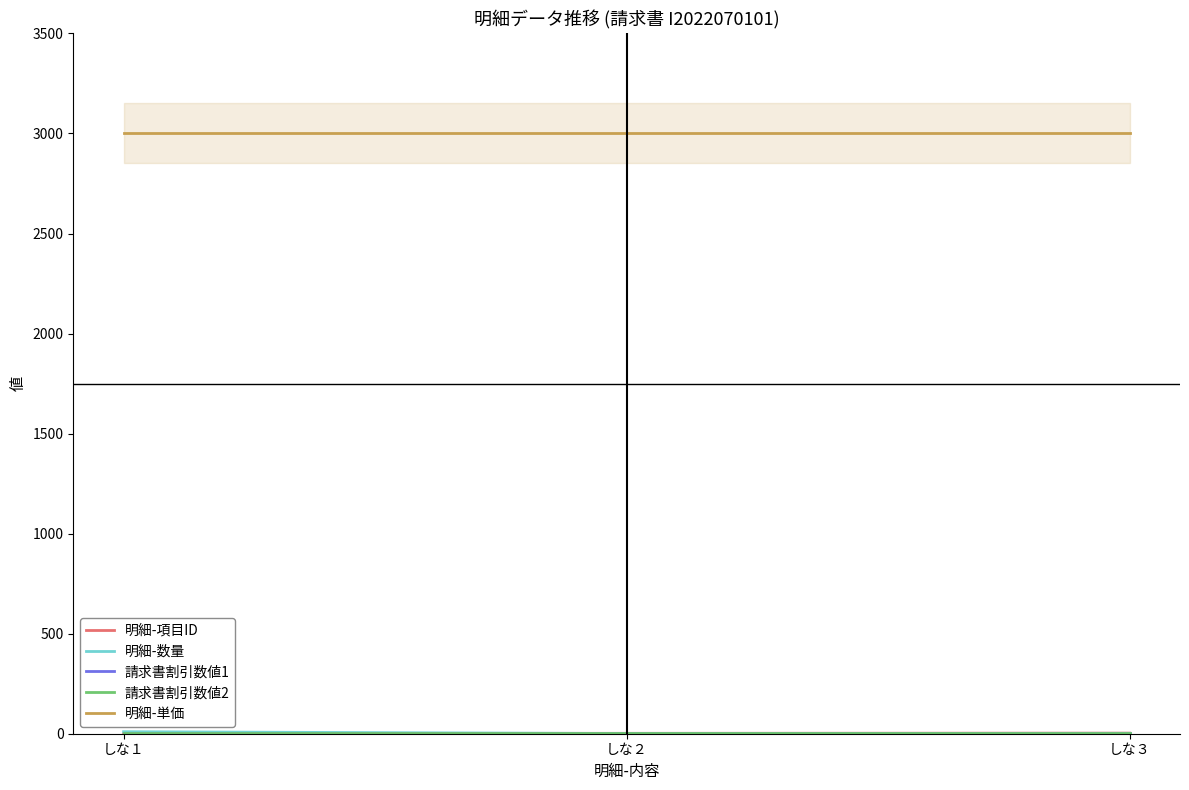

At which category is the sum across all series the highest?

しな１